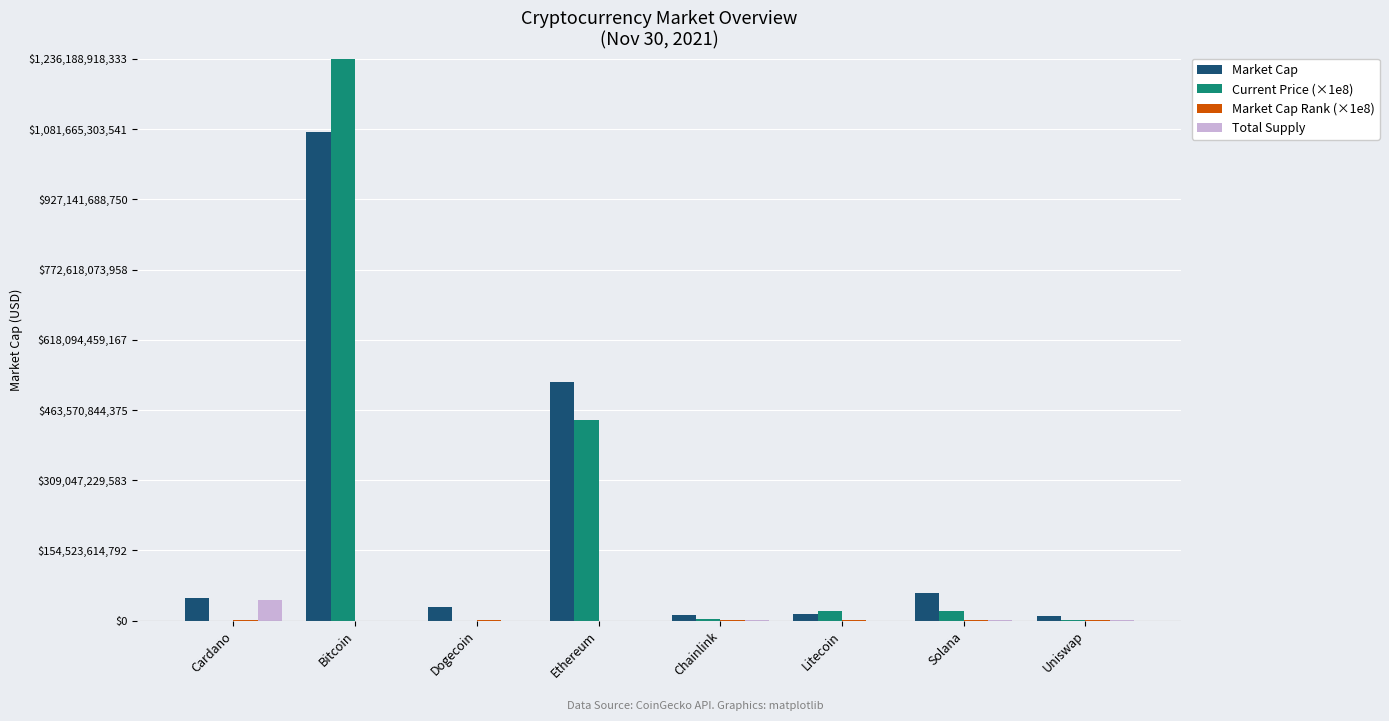

What is the difference between the highest and lowest values at Ethereum?

524560786127.0